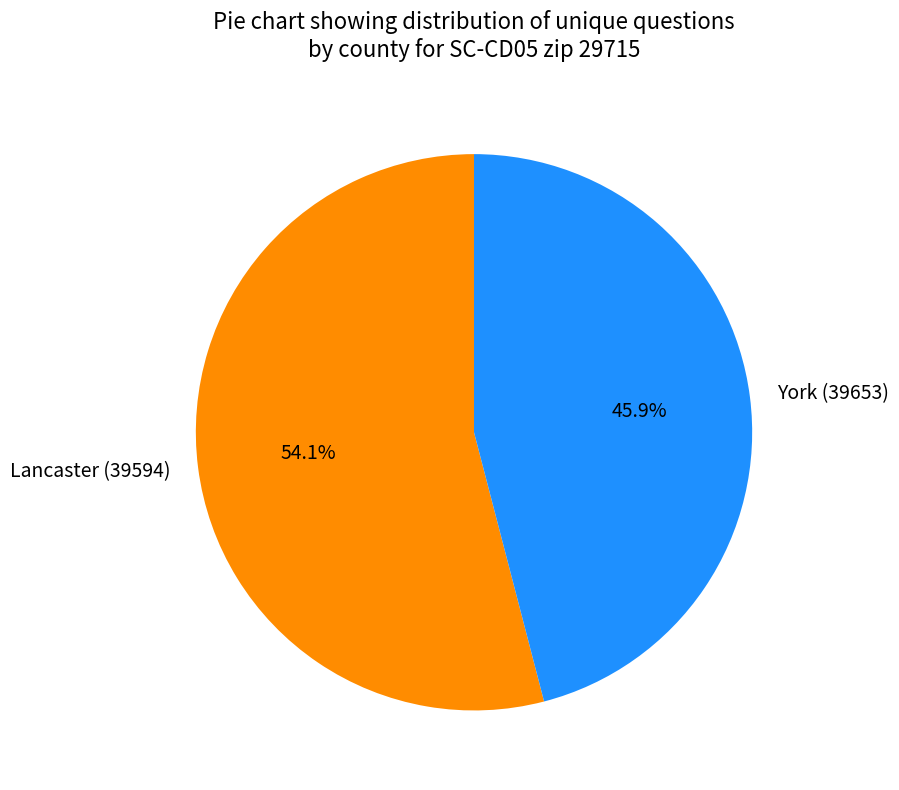

The Lancaster (39594) slice represents 54% of the pie. True or false?

True